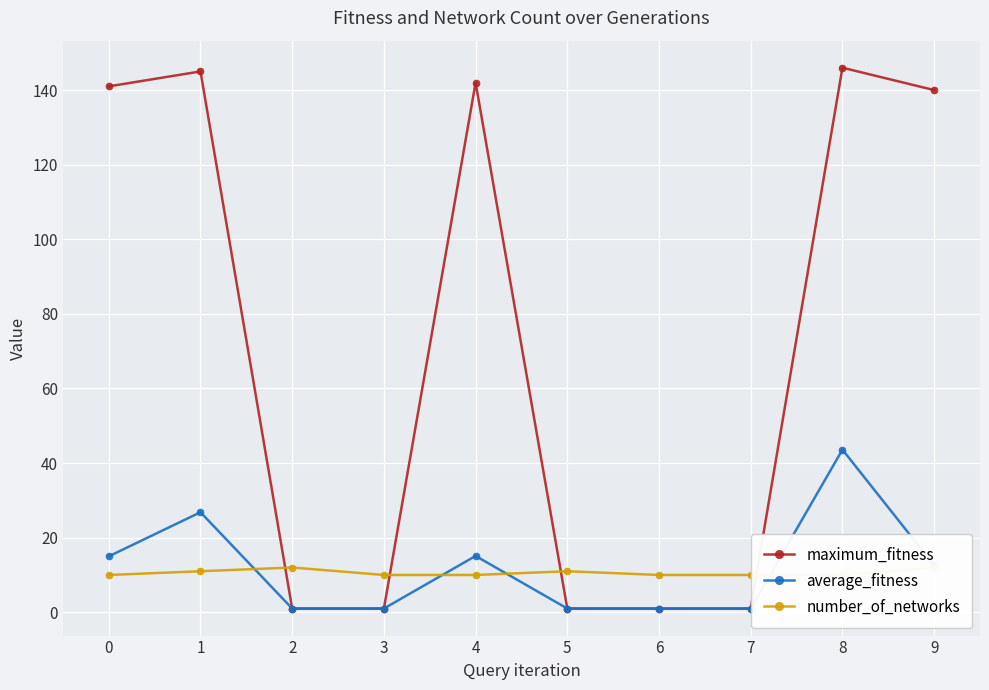

Reading left to right, transcribe all the data shown in this chart.

maximum_fitness: 141.0	145.0	1.0	1.0	142.0	1.0	1.0	1.0	146.0	140.0
average_fitness: 15.0	26.8	1.0	1.0	15.1	1.0	1.0	1.0	43.6	12.6
number_of_networks: 10.0	11.0	12.0	10.0	10.0	11.0	10.0	10.0	10.0	12.0